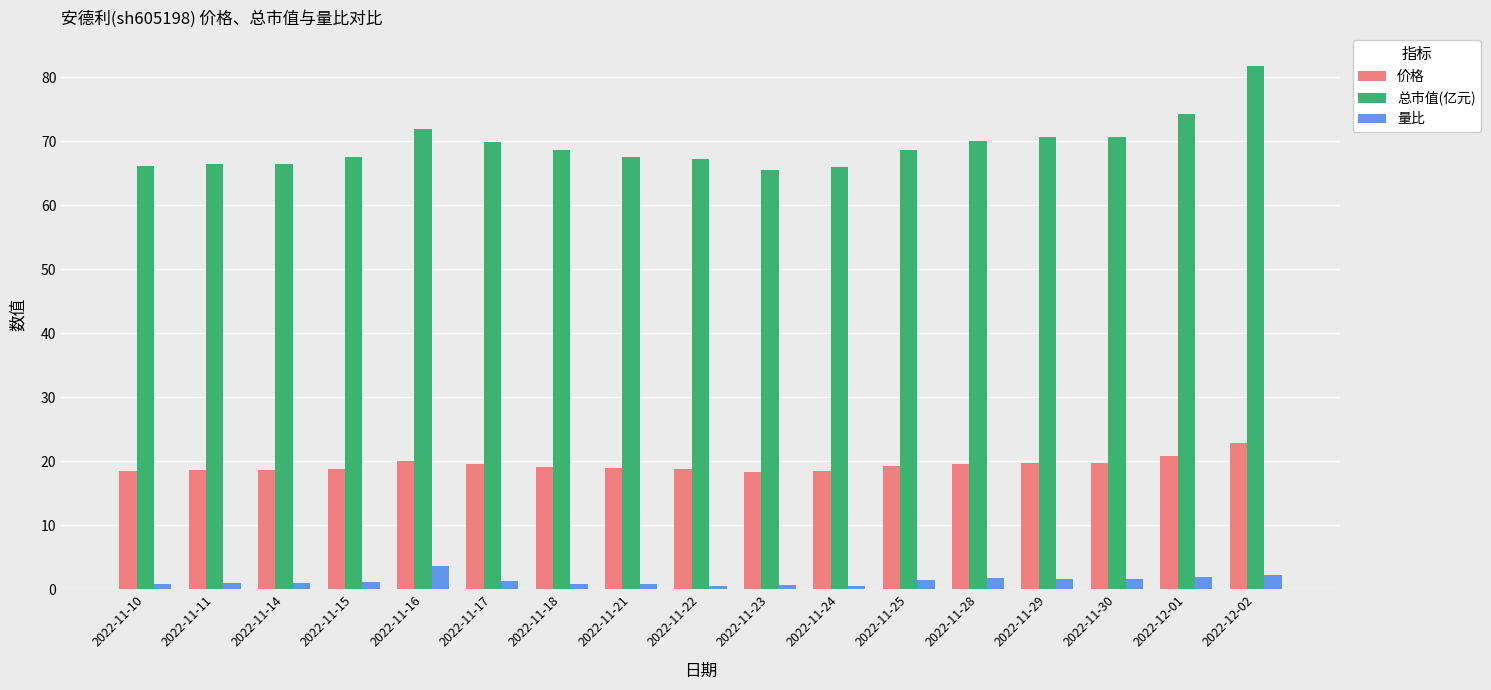

Is it true that 总市值(亿元) equals 14.9 at 2022-11-21?

False